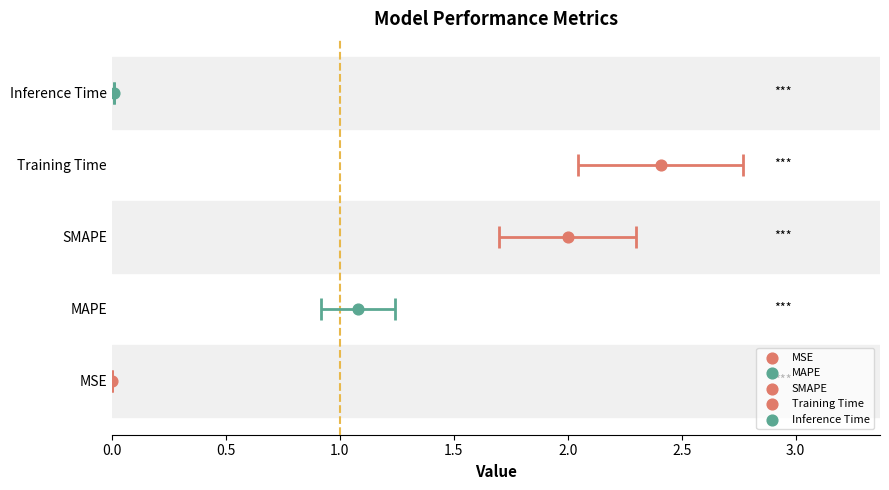

Which has a higher value, Training Time or Inference Time?

Training Time